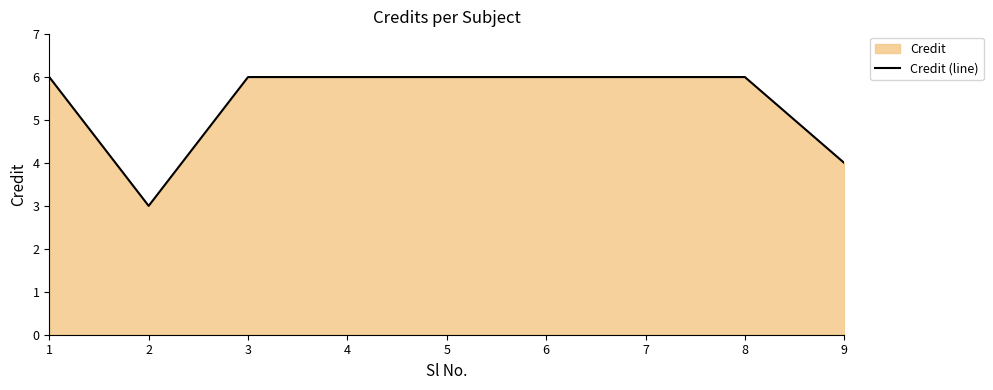

List the labels in order of value, largest first.

1, 3, 4, 5, 6, 7, 8, 9, 2